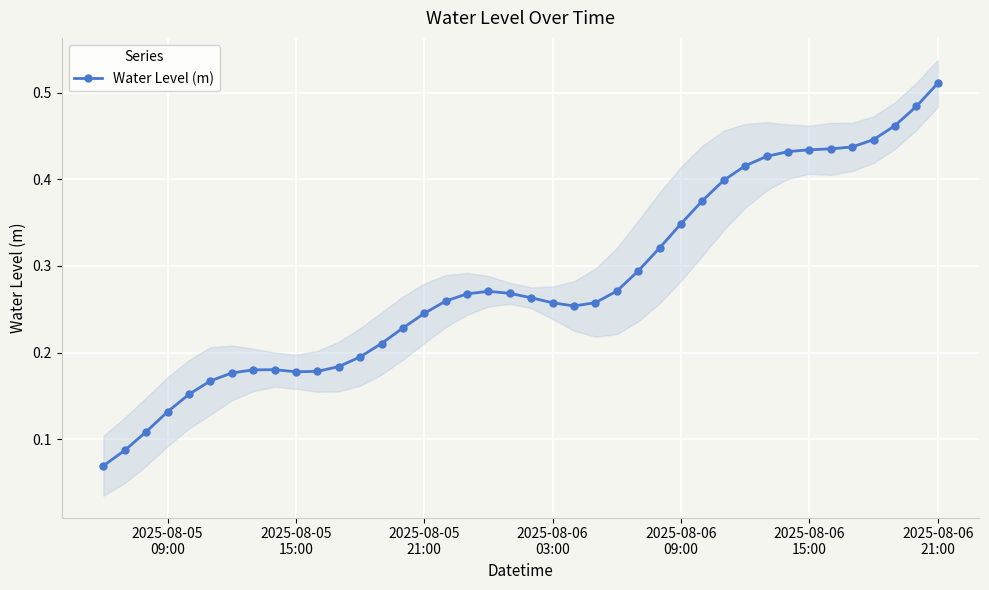

What is the minimum value shown in the chart?

0.1